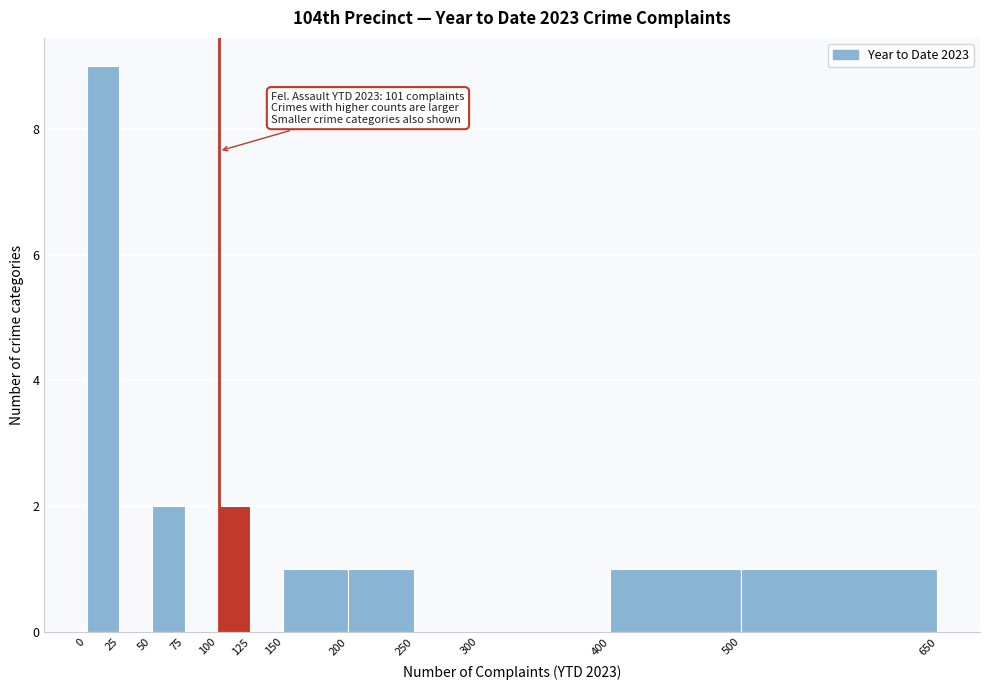

Over which range of the x-axis is the bar tallest?

0 to 25